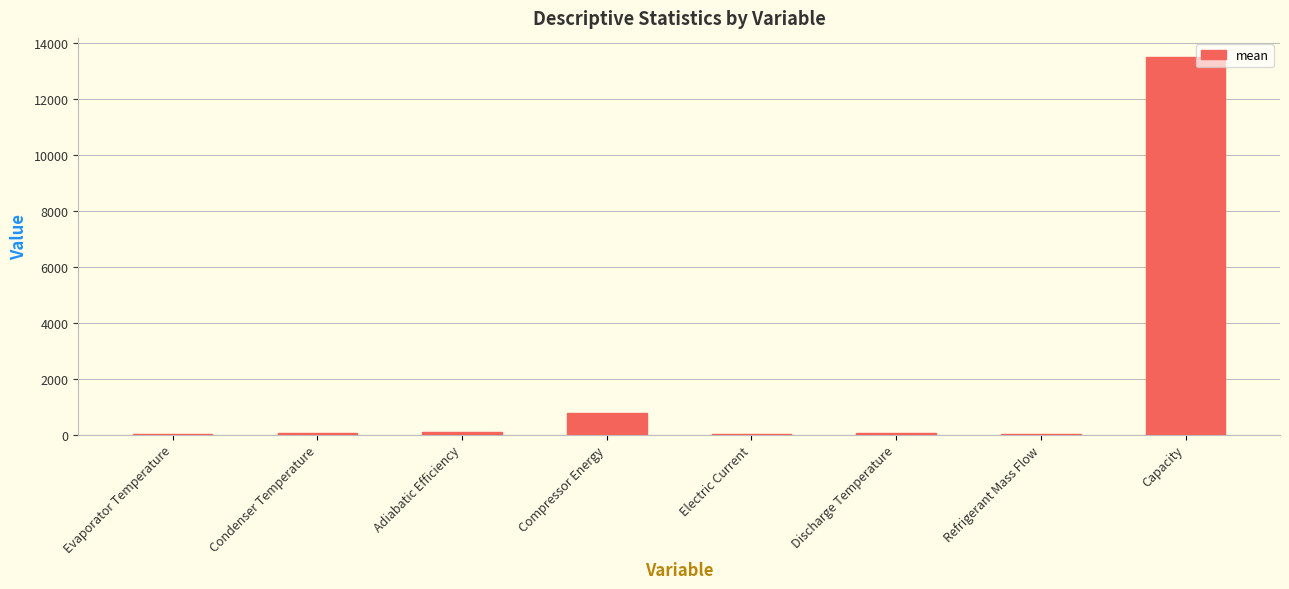

Where does the data first go above 66?

Adiabatic Efficiency